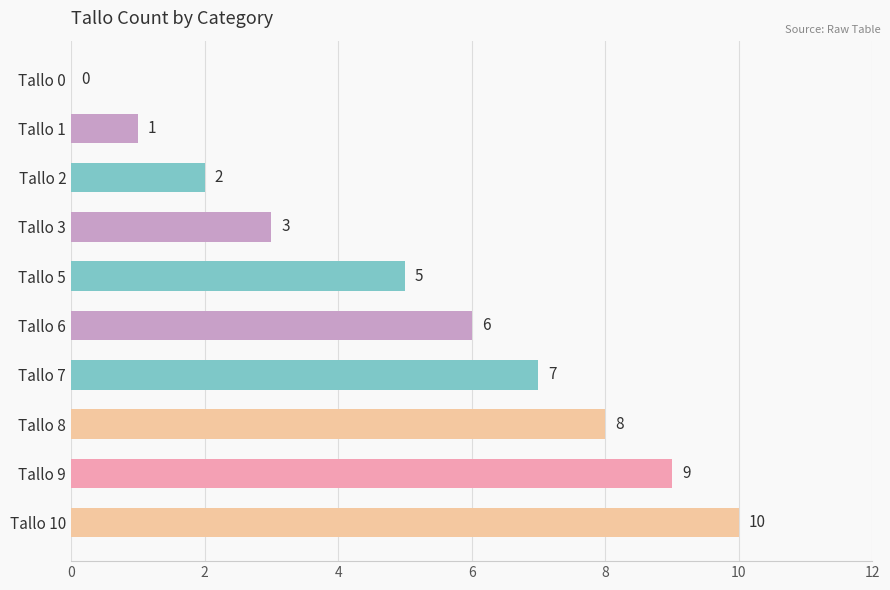

Which category has the highest value across all series?

Tallo 10